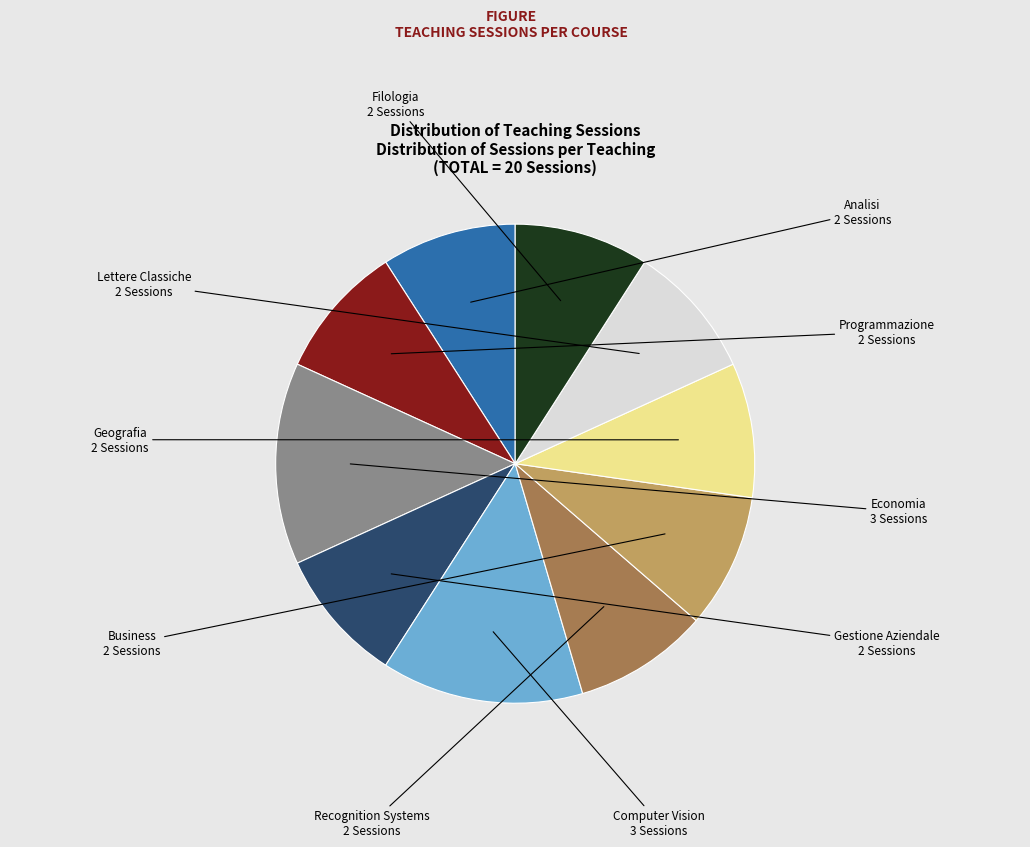

How many segments does this pie chart have?

10